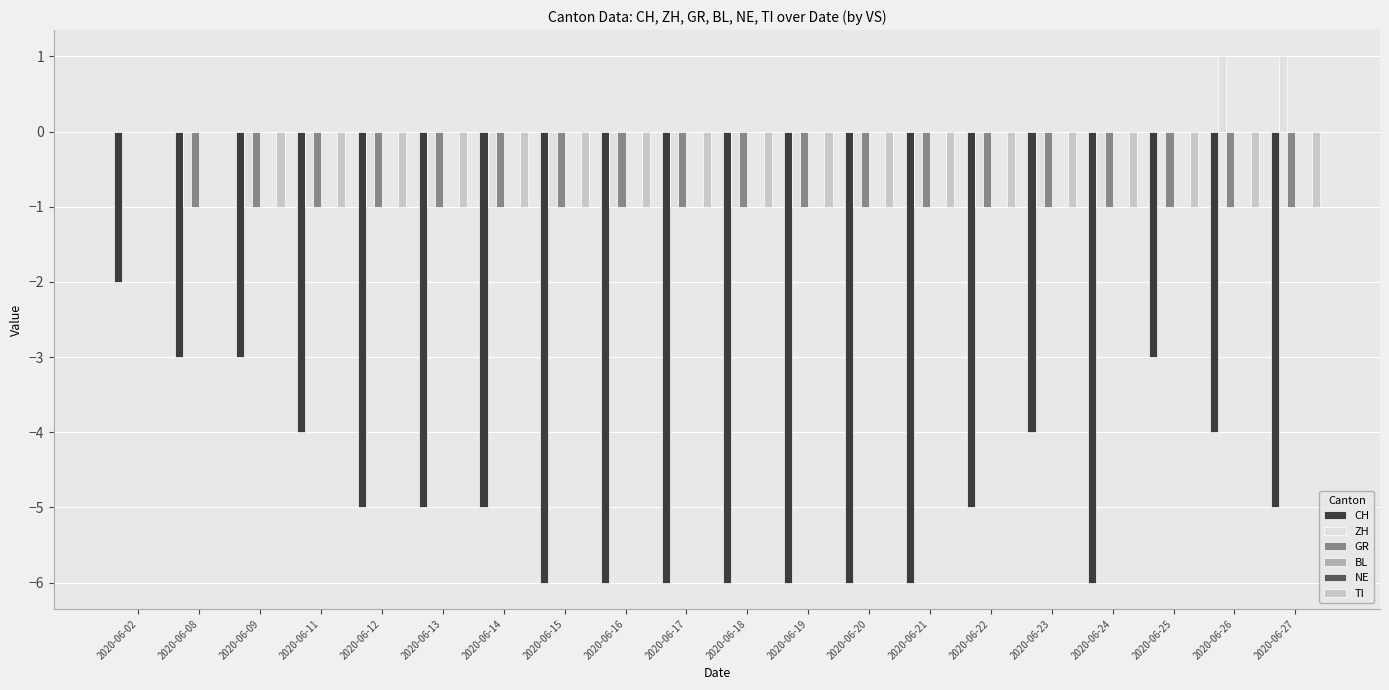

What is the minimum value shown in the chart?

-6